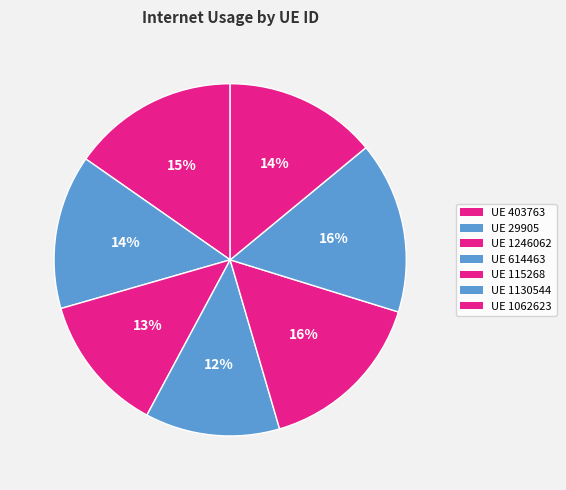

How many slices are in this pie chart?

7